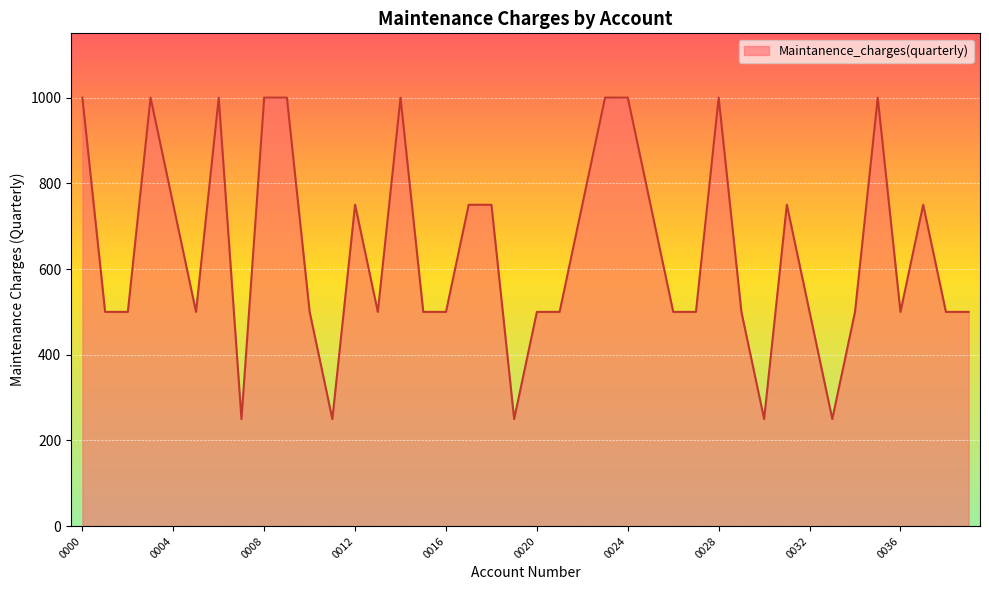

What is the difference between the maximum and minimum values?

750